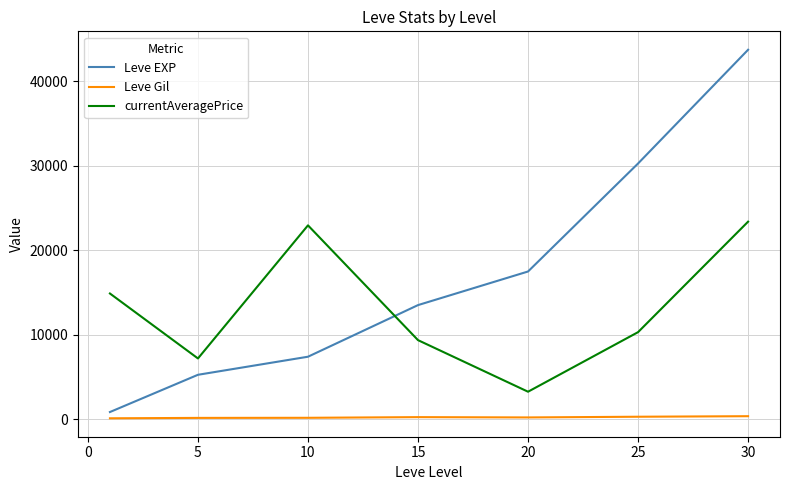

Which series has the largest total across all categories?

Leve EXP